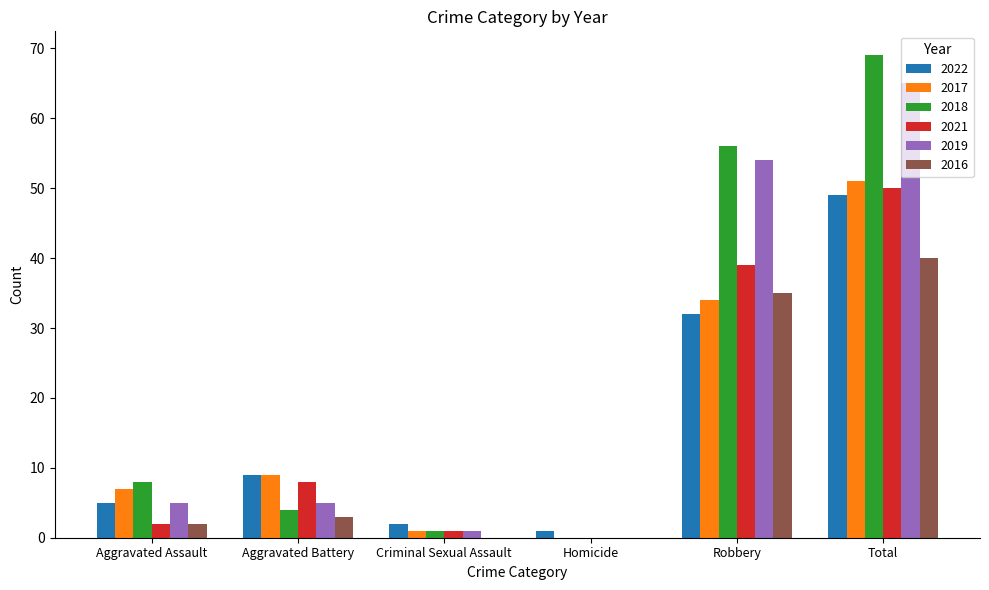

At which category is the sum across all series the highest?

Total